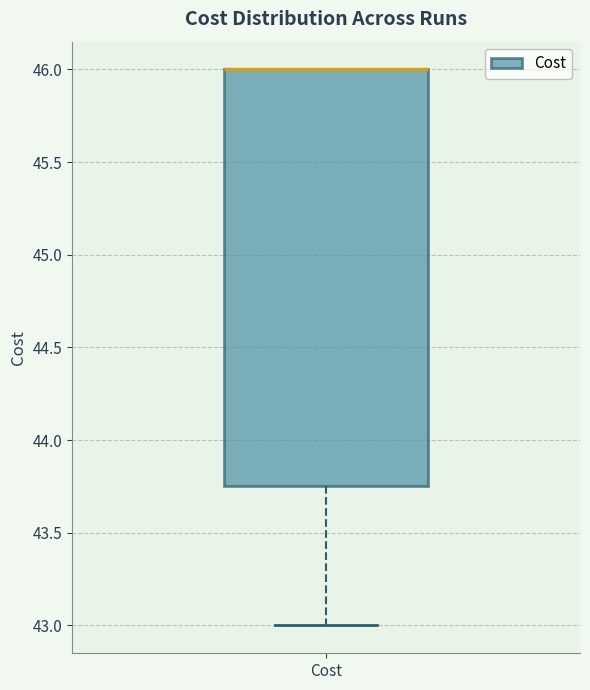

Transcribe this box plot: give where the median line is, the range the box spans, and where the two whiskers end, as read against the y-axis. The values are not printed on the chart, so give them approximately, as read against the axis.

median 46.00 (drawn on the box's upper edge), box 43.75 to 46.00, whiskers 43.00 to 46.00